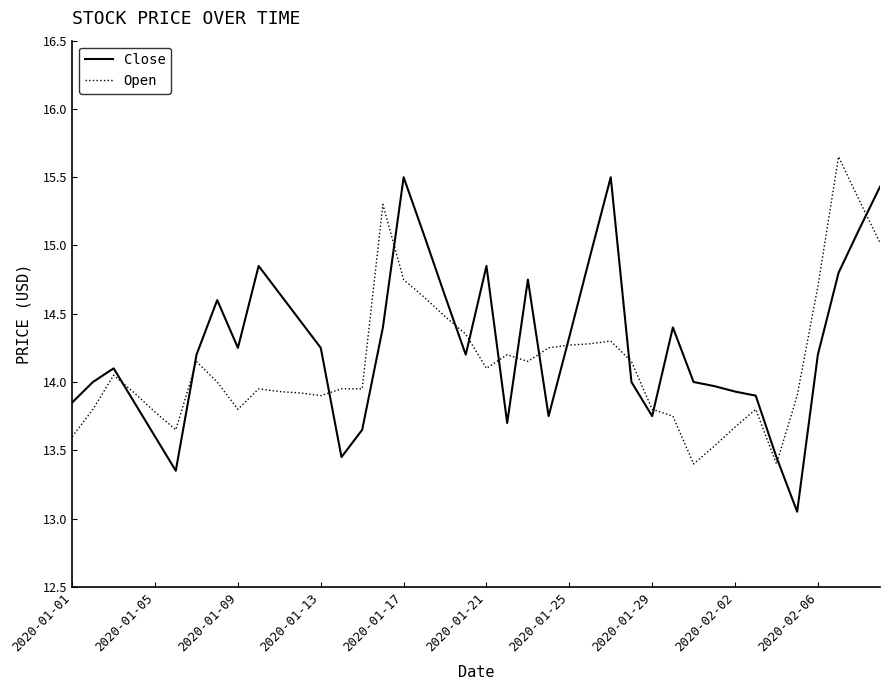

Which series ends up on top after the final intersection of Close and Open?

Close